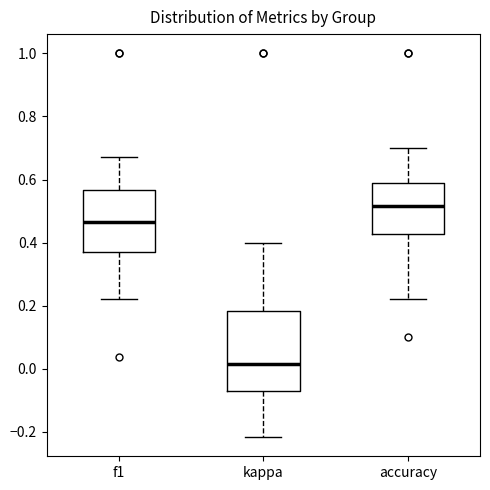

Reading left to right, transcribe this box plot: for each box, give where its median line is, the range the box spans, and where its two whiskers end, as read against the y-axis. The values are not printed on the chart, so give them approximately, as read against the axis.

f1: median 0.46, box 0.38 to 0.56, whiskers 0.22 to 0.68
kappa: median 0.02, box -0.08 to 0.18, whiskers -0.22 to 0.40
accuracy: median 0.52, box 0.42 to 0.58, whiskers 0.22 to 0.70